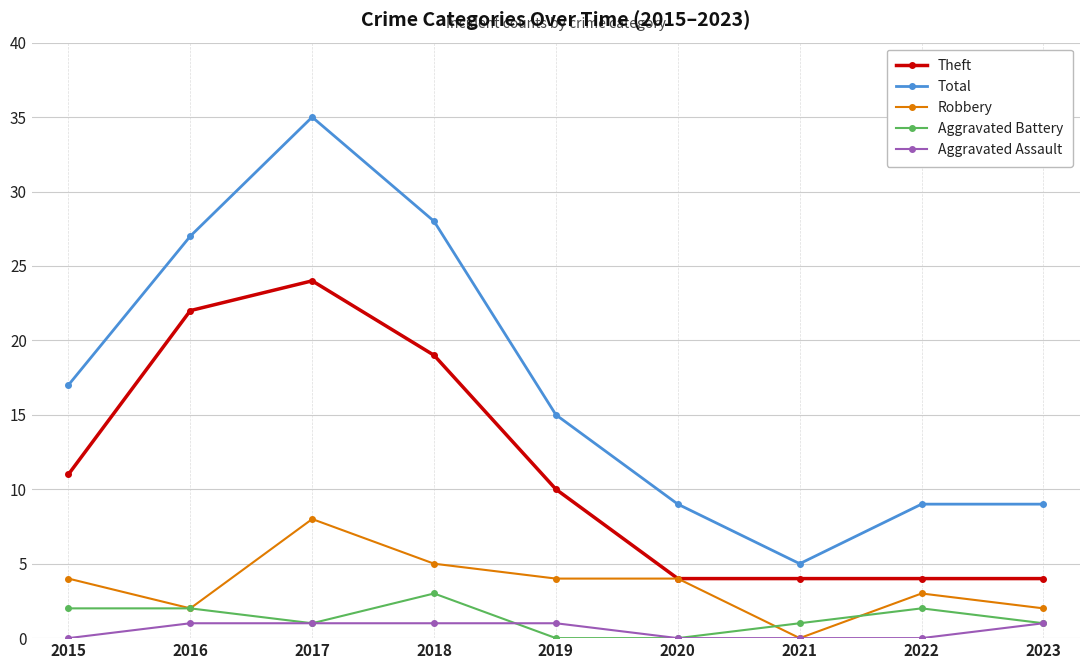

Reading left to right, what are all the values shown in this chart?

Theft: 2015=11	2016=22	2017=24	2018=19	2019=10	2020=4	2021=4	2022=4	2023=4
Total: 2015=17	2016=27	2017=35	2018=28	2019=15	2020=9	2021=5	2022=9	2023=9
Robbery: 2015=4	2016=2	2017=8	2018=5	2019=4	2020=4	2021=0	2022=3	2023=2
Aggravated Battery: 2015=2	2016=2	2017=1	2018=3	2019=0	2020=0	2021=1	2022=2	2023=1
Aggravated Assault: 2015=0	2016=1	2017=1	2018=1	2019=1	2020=0	2021=0	2022=0	2023=1